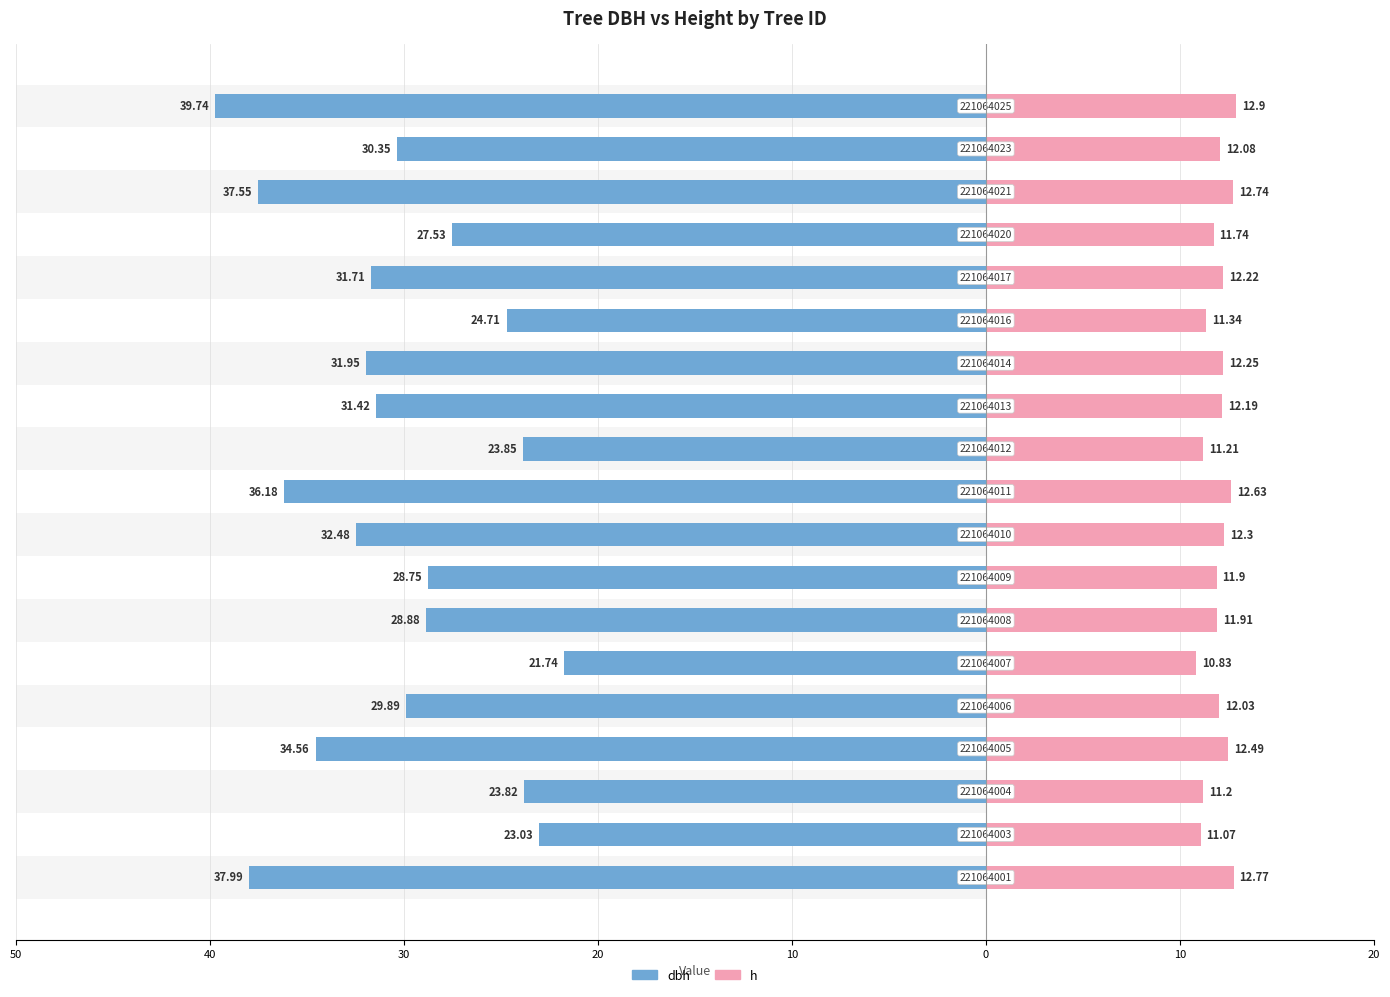

How many distinct data groups are displayed?

2